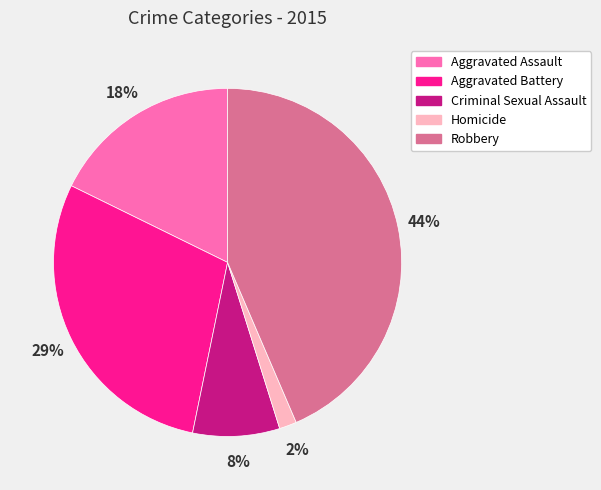

To the nearest percent, what portion does Aggravated Assault represent?

18%